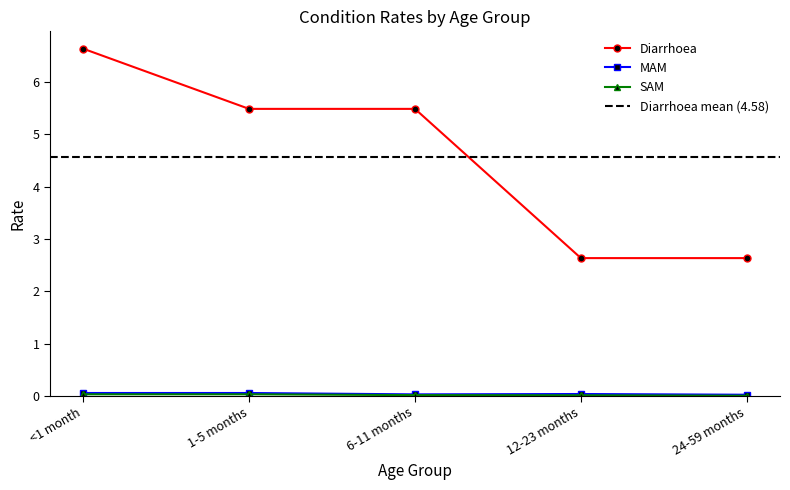

Reading right to left, what are all the values shown in this chart?

Diarrhoea: 24-59 months=2.6	12-23 months=2.6	6-11 months=5.5	1-5 months=5.5	<1 month=6.6
MAM: 24-59 months=0.0	12-23 months=0.0	6-11 months=0.0	1-5 months=0.1	<1 month=0.1
SAM: 24-59 months=0.0	12-23 months=0.0	6-11 months=0.0	1-5 months=0.0	<1 month=0.0